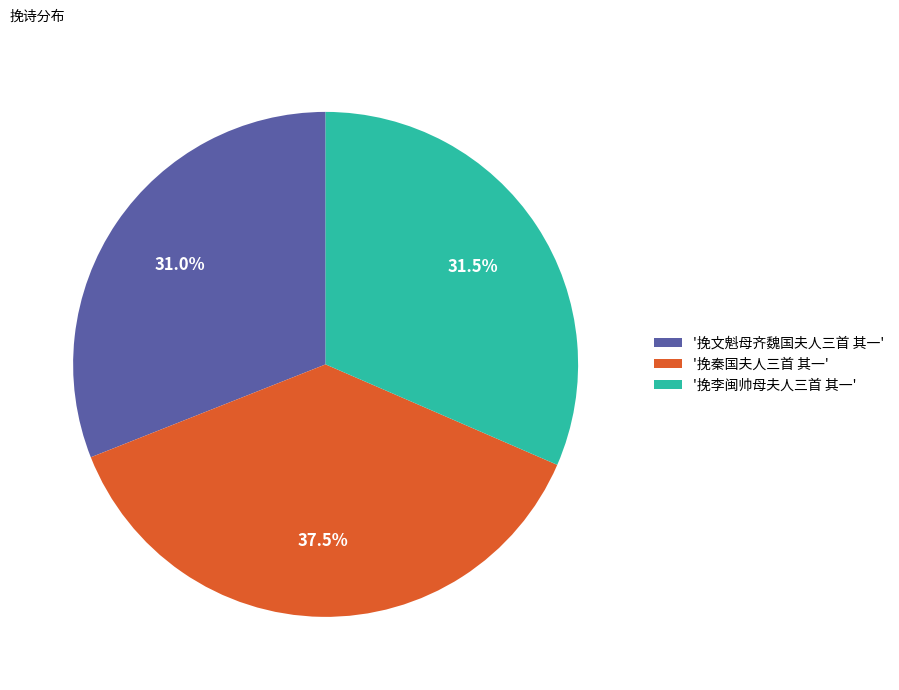

What is the ratio of the value at '挽文魁母齐魏国夫人三首 其一' to the value at '挽秦国夫人三首 其一'?

0.8